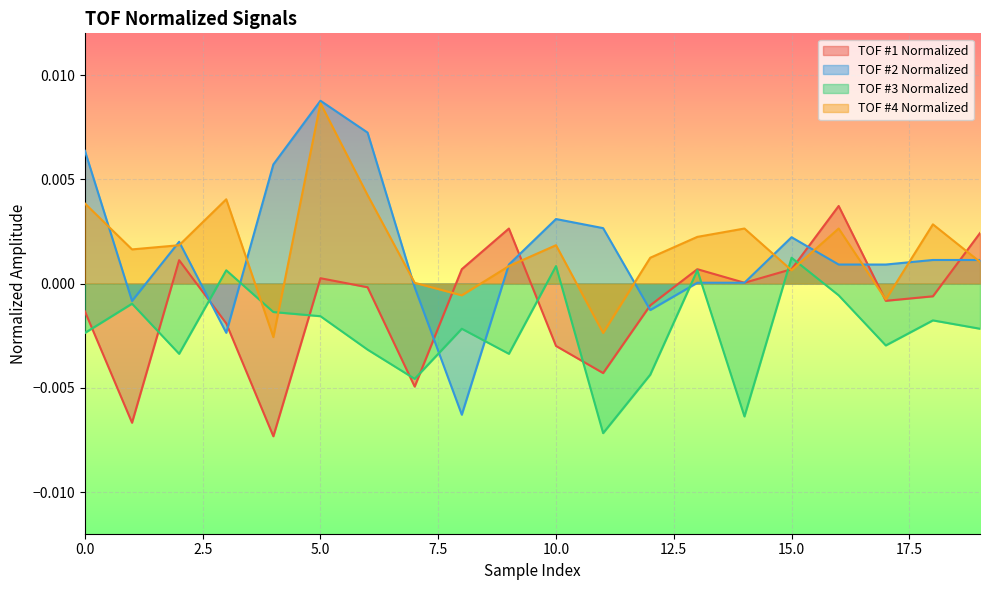

Between 4 and 8, which series saw the biggest shift?

TOF #2 Normalized